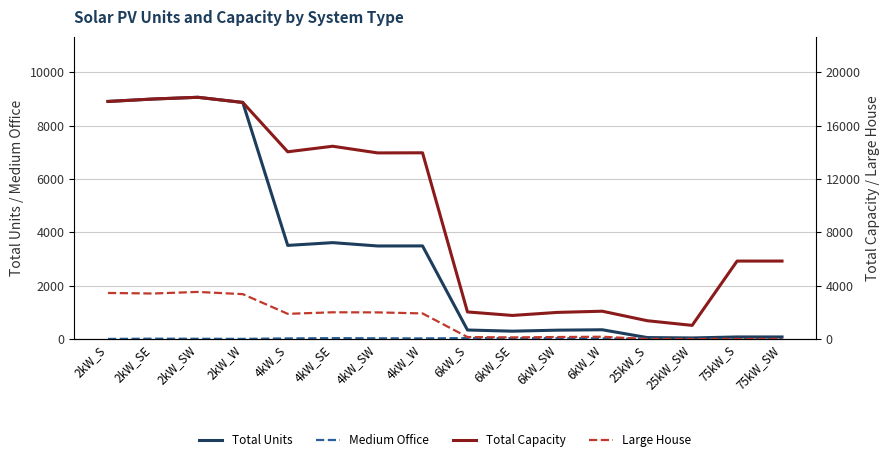

What position from the left is 4kW_SW?

7